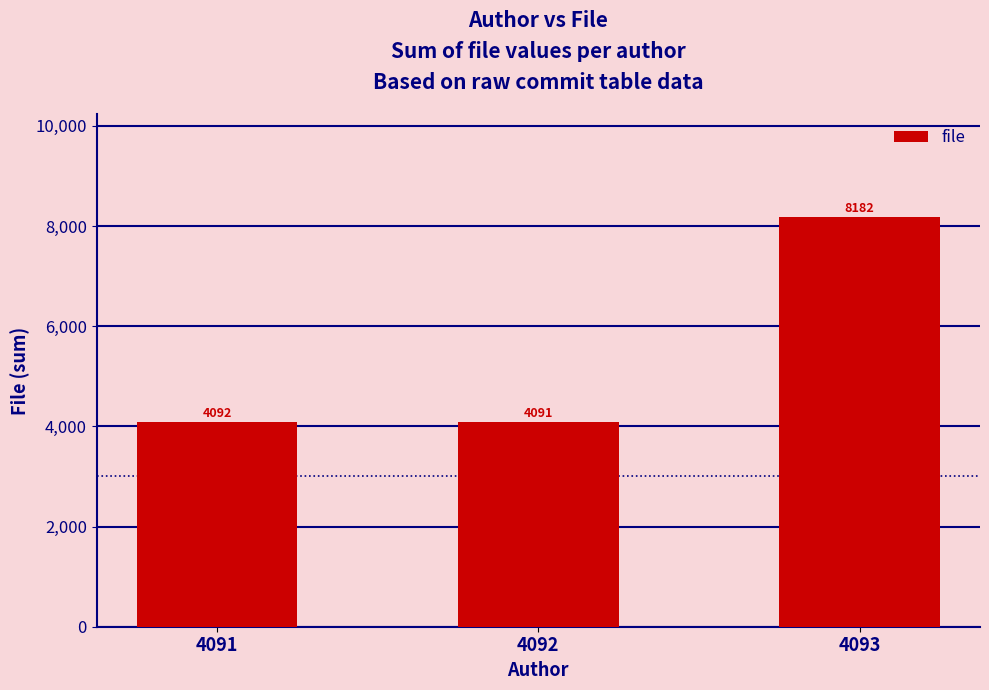

Does the chart contain any negative values?

No